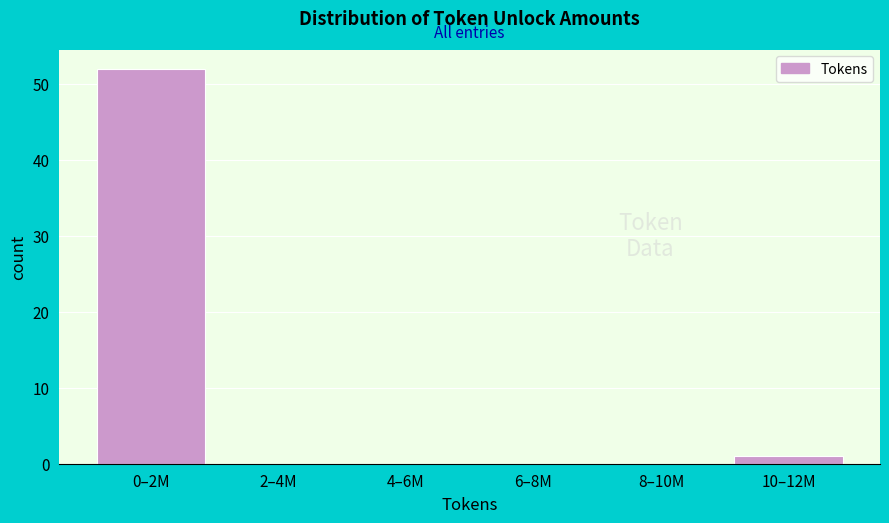

Reading left to right, list all the values displayed in this chart.

0–2M=52	2–4M=0	4–6M=0	6–8M=0	8–10M=0	10–12M=1